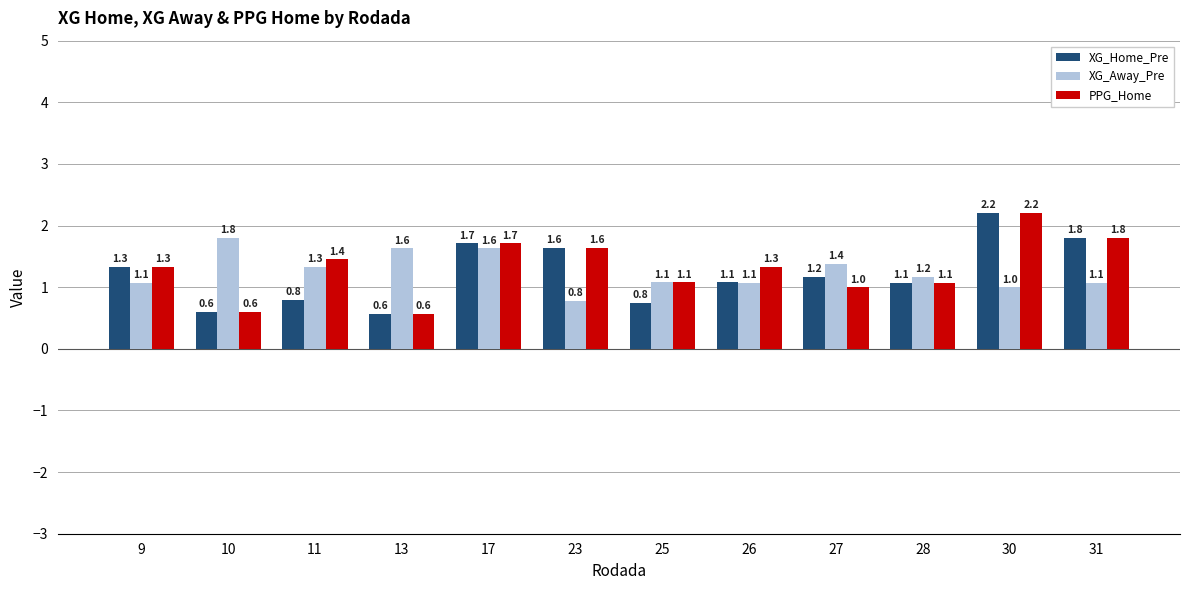

At which label does XG_Away_Pre first exceed 1?

9